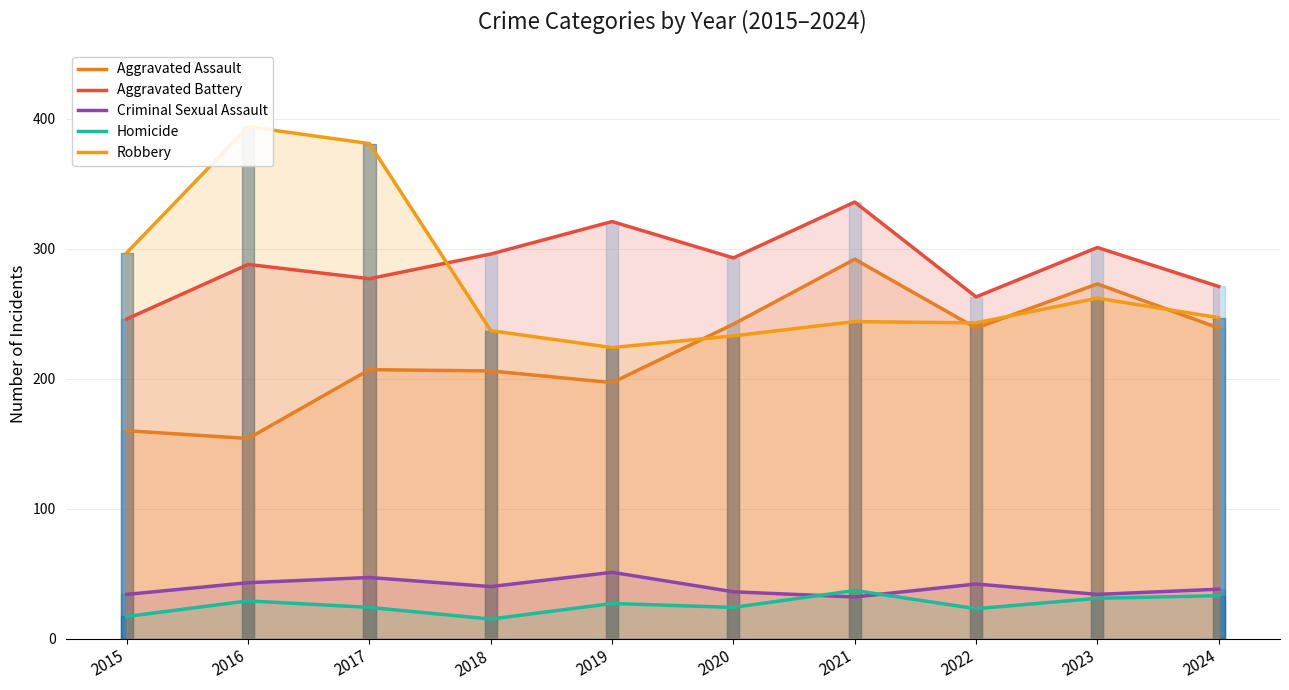

What value does the Homicide series have at 2019?

27